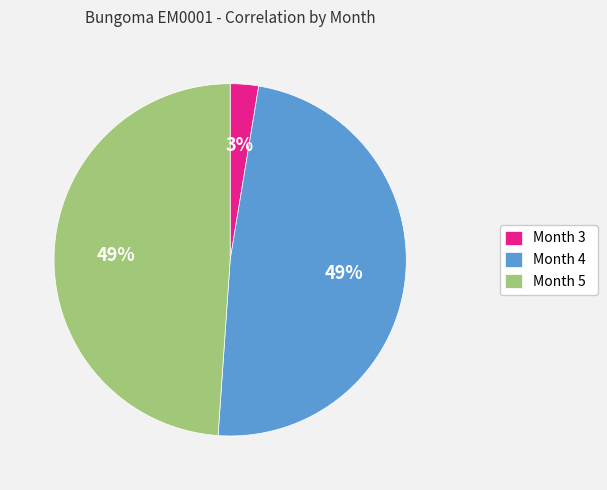

To the nearest percent, what portion does Month 4 represent?

49%